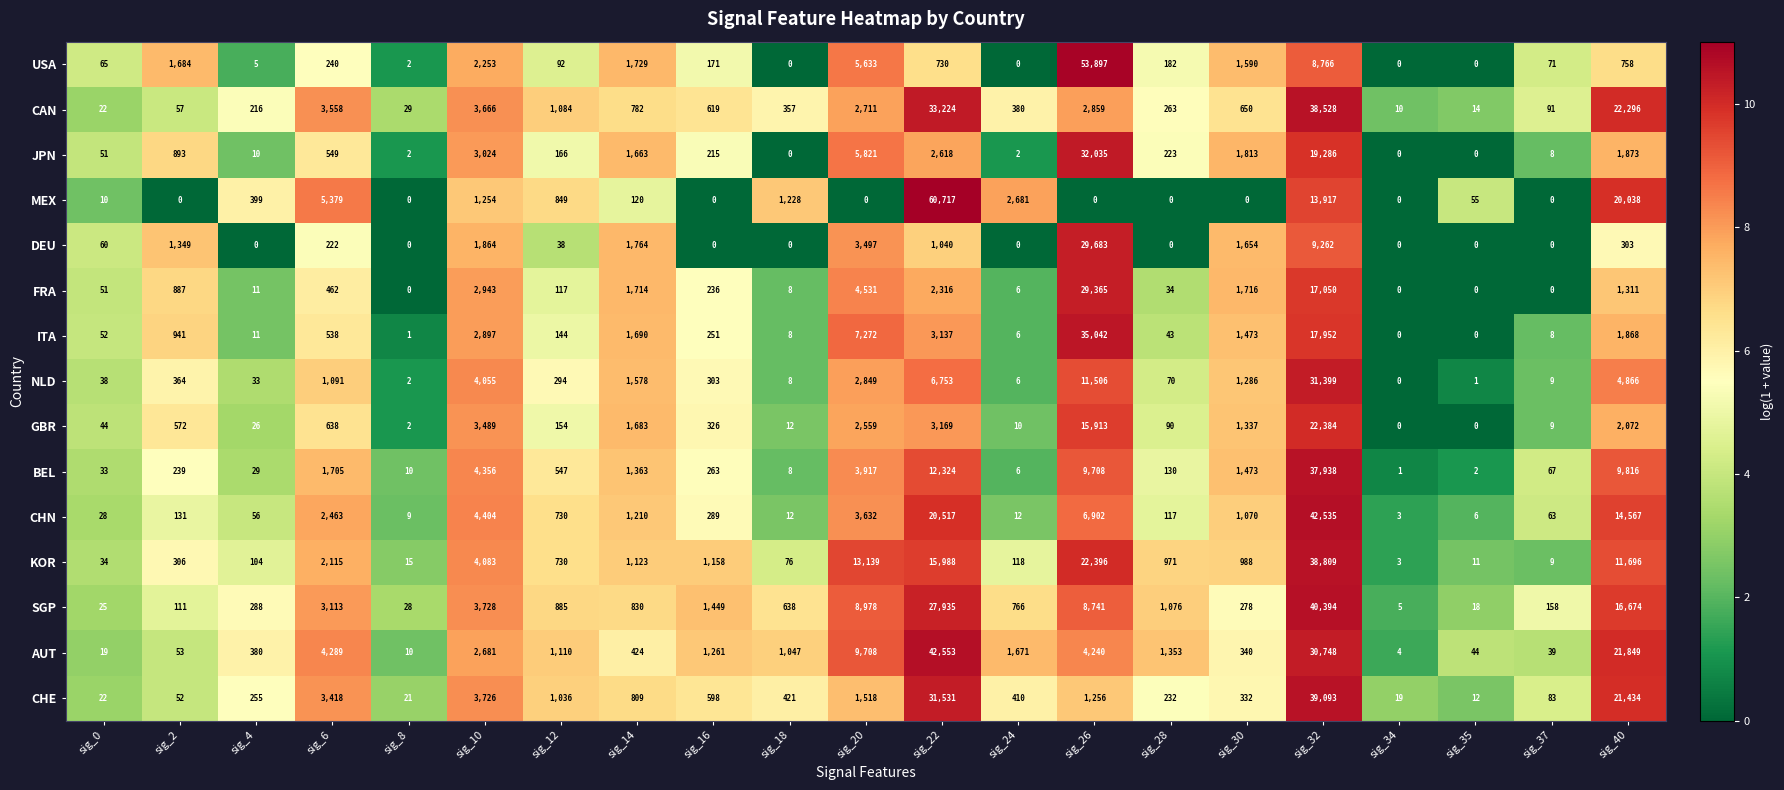

The value of SGP at sig_8 is 41. True or false?

False